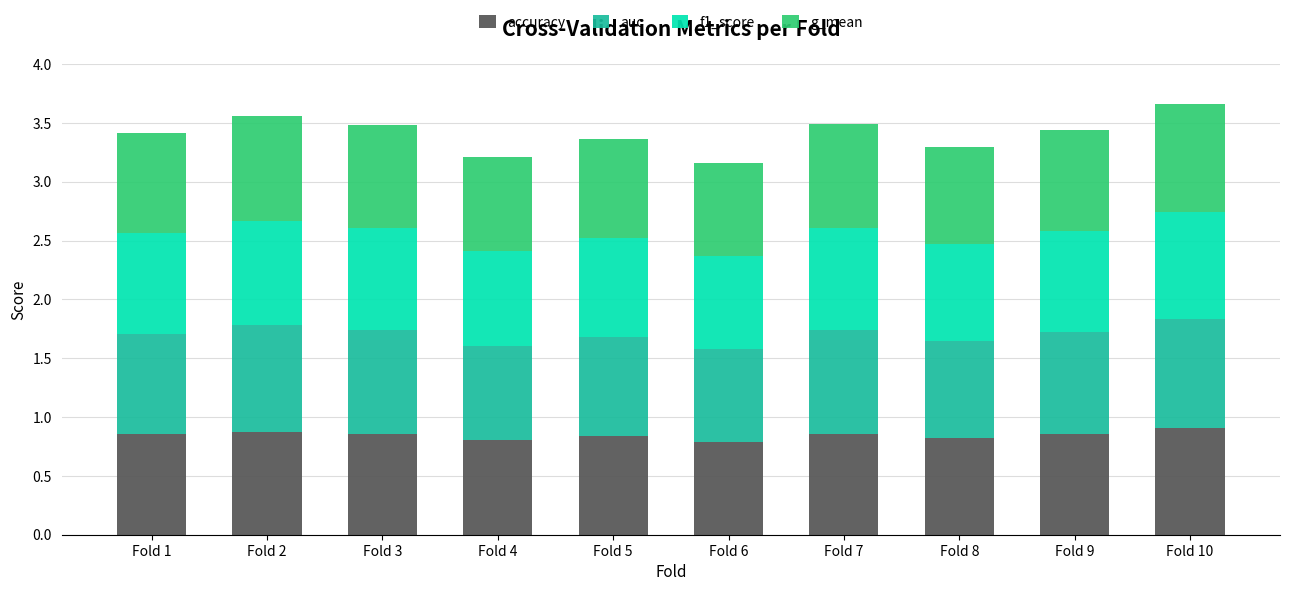

Count the accuracy values in the range 0 to 1.

10